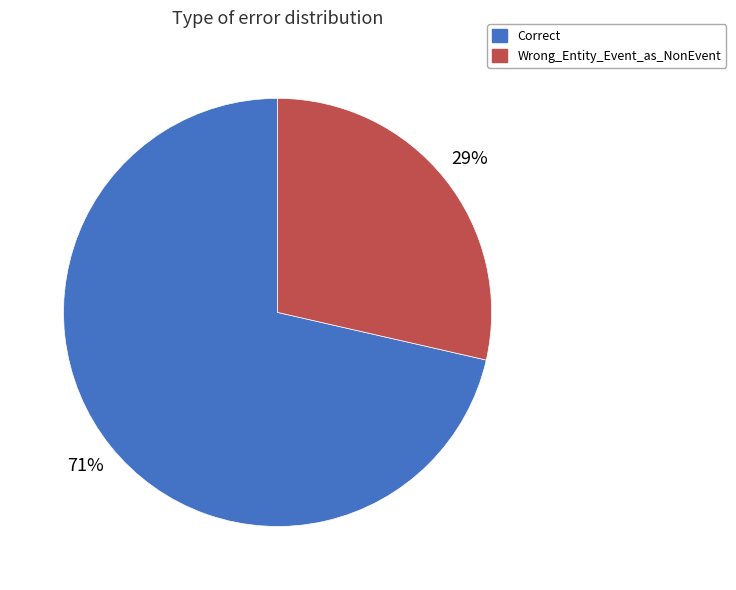

What percentage is the Wrong_Entity_Event_as_NonEvent slice, to the nearest percent?

29%